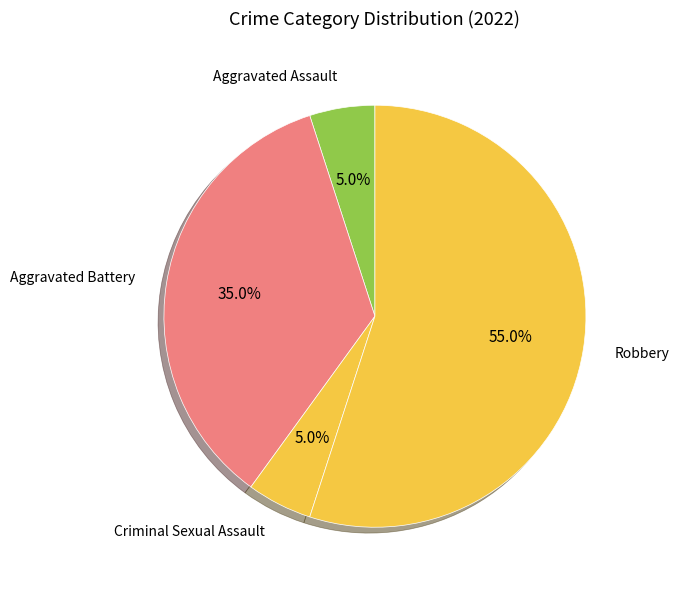

To the nearest percent, what is the difference between the largest and smallest slice percentages?

50%